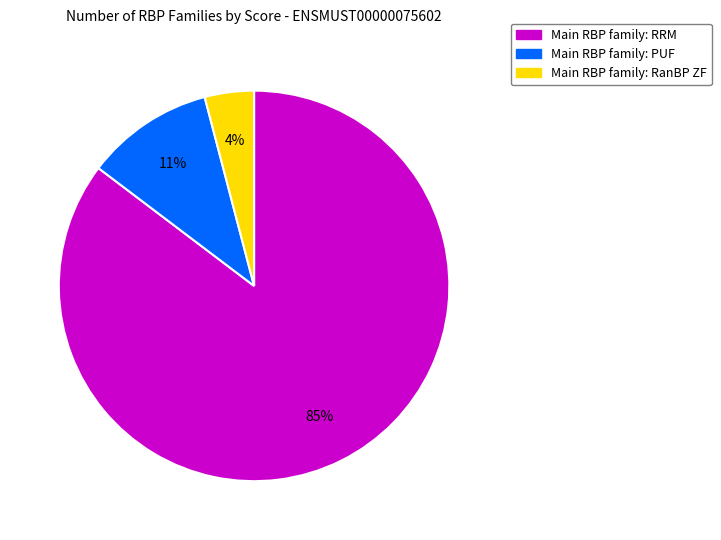

Is there any slice that represents more than half of the pie?

Yes